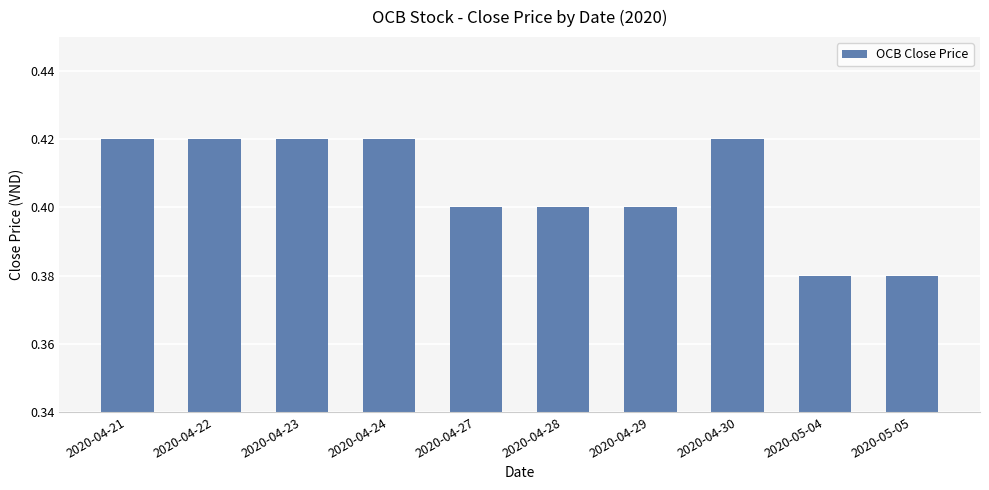

What is the label of the 3rd bar from the right?

2020-04-30